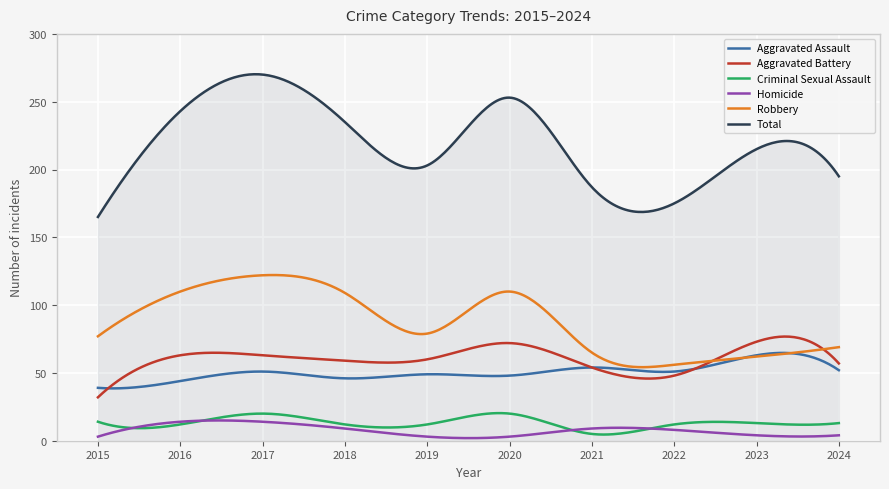

True or false: Homicide and Aggravated Battery intersect in this chart.

False